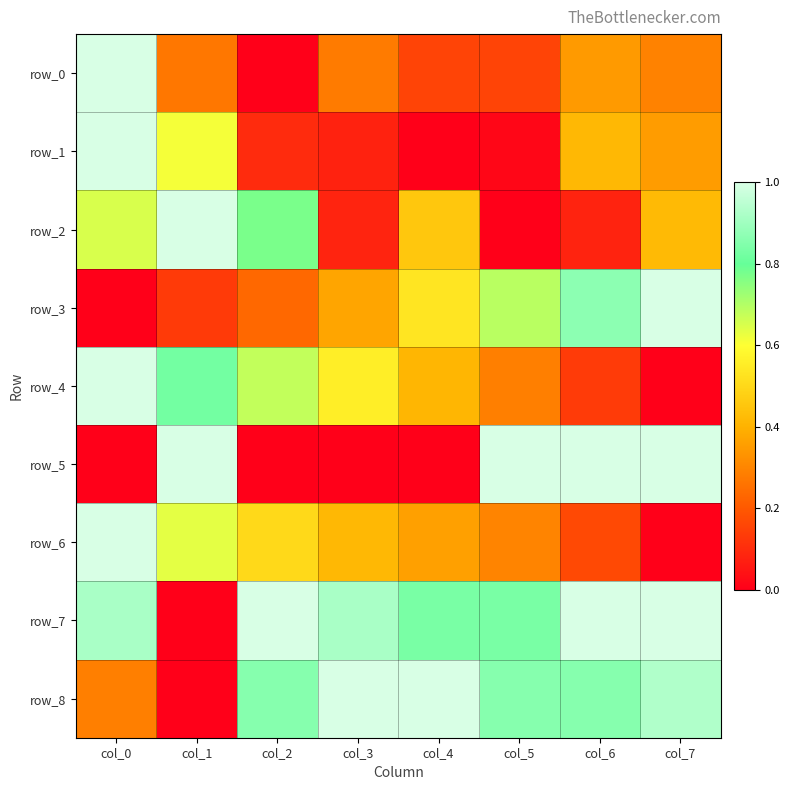

At which category is the sum across all series the highest?

col_0